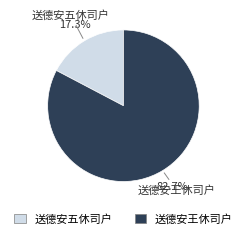

Approximately how many times larger is the value at 送德安五休司户 compared to 送德安王休司户?

0.2